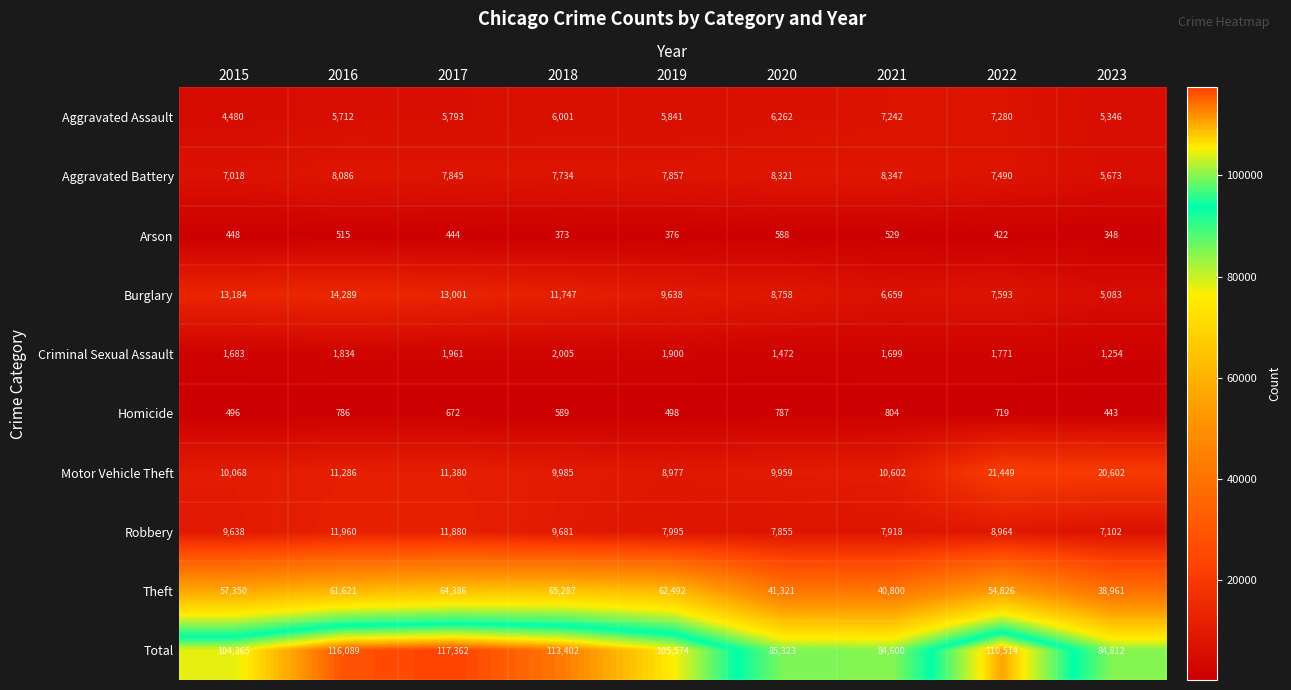

What is the spread (max minus min) of values at 2016?

115574